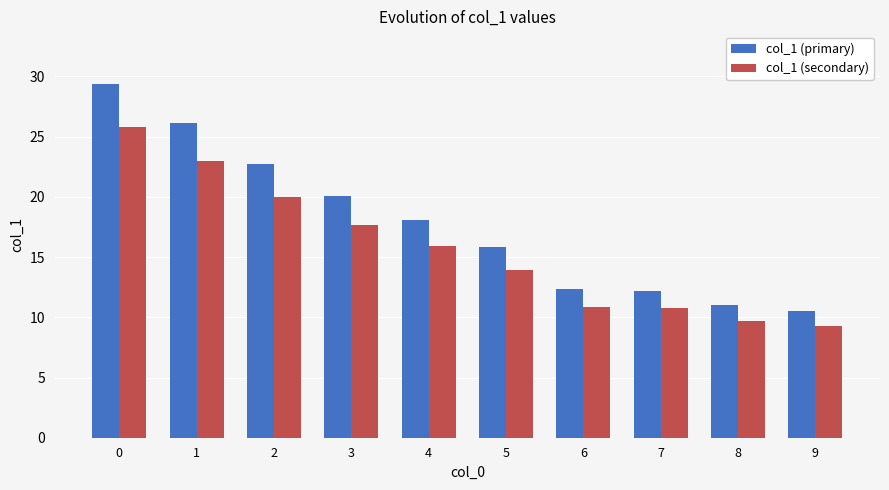

Is it true that col_1 (secondary) equals 15.9 at 4?

True